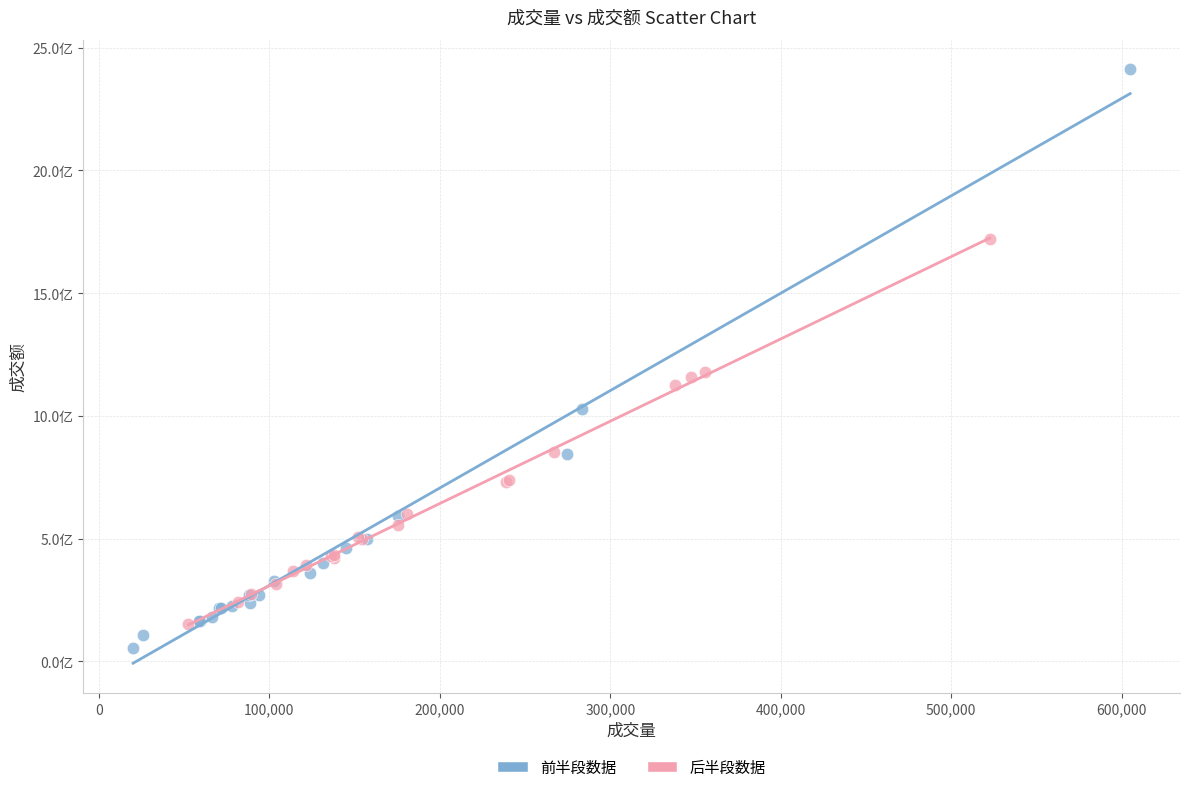

Which series contains the lowest Y value?

前半段数据